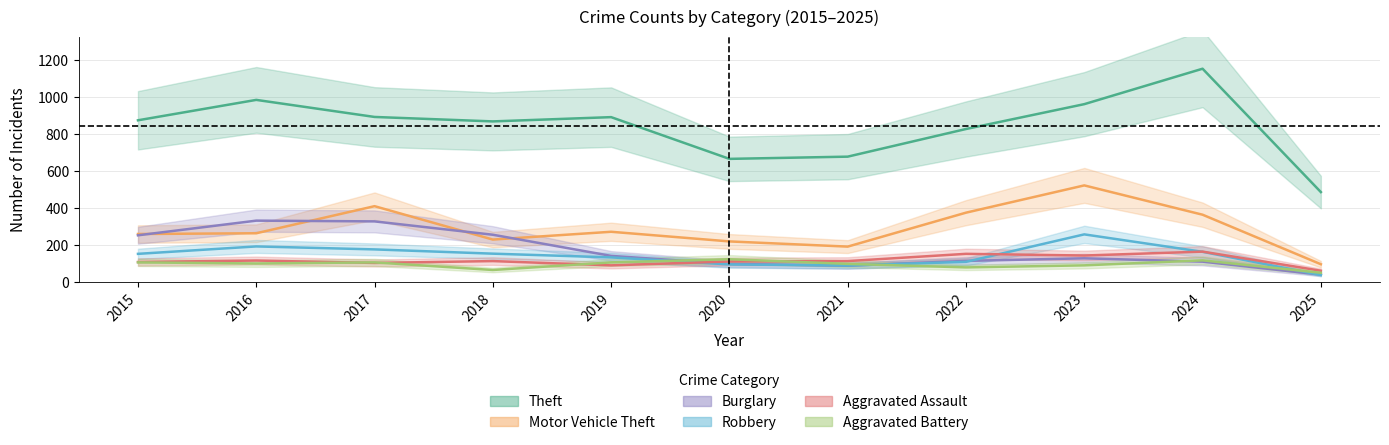

What are all the series names shown in the legend?

Theft, Motor Vehicle Theft, Burglary, Robbery, Aggravated Assault, Aggravated Battery